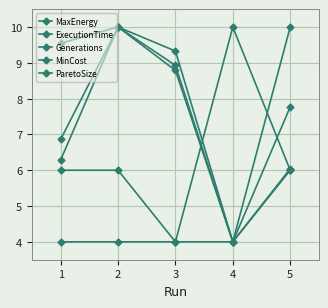

Does the chart display data point markers on the line(s)?

Yes